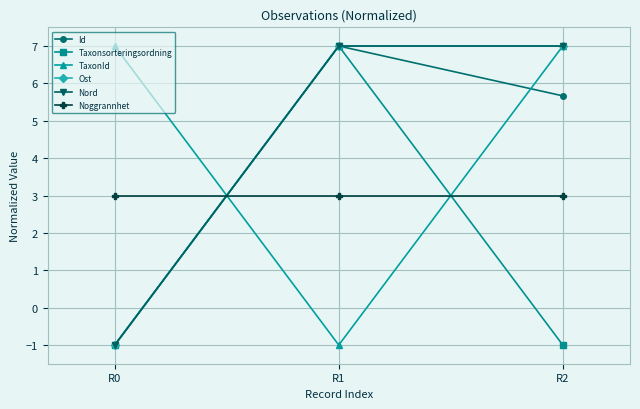

The Nord series shows -1.8 at R0. True or false?

False